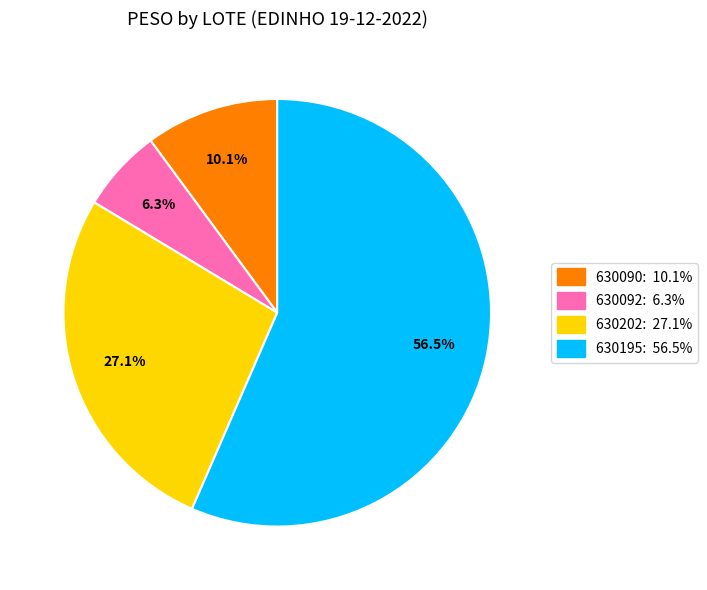

Between 630090: 10.1% and 630092: 6.3%, which is larger?

630090: 10.1%